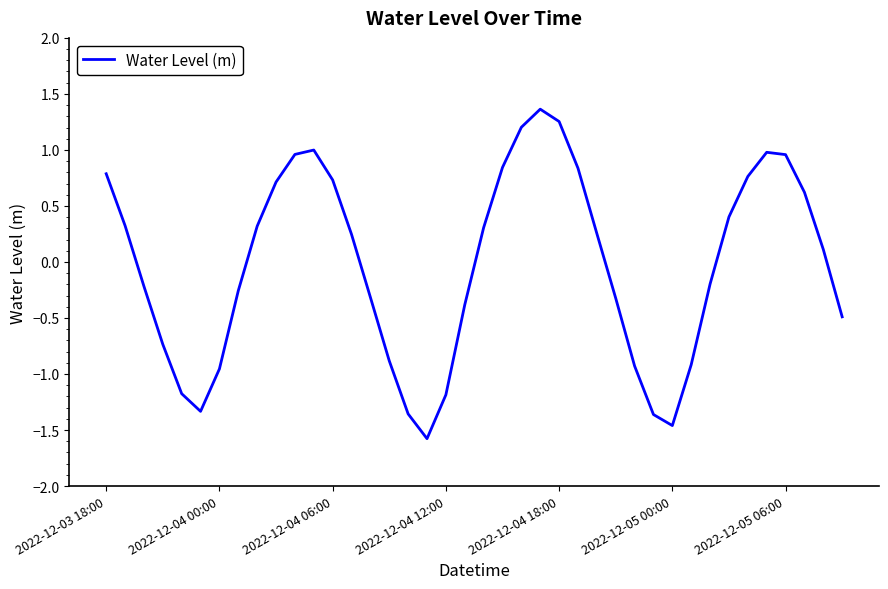

Does the chart have visible grid lines?

No